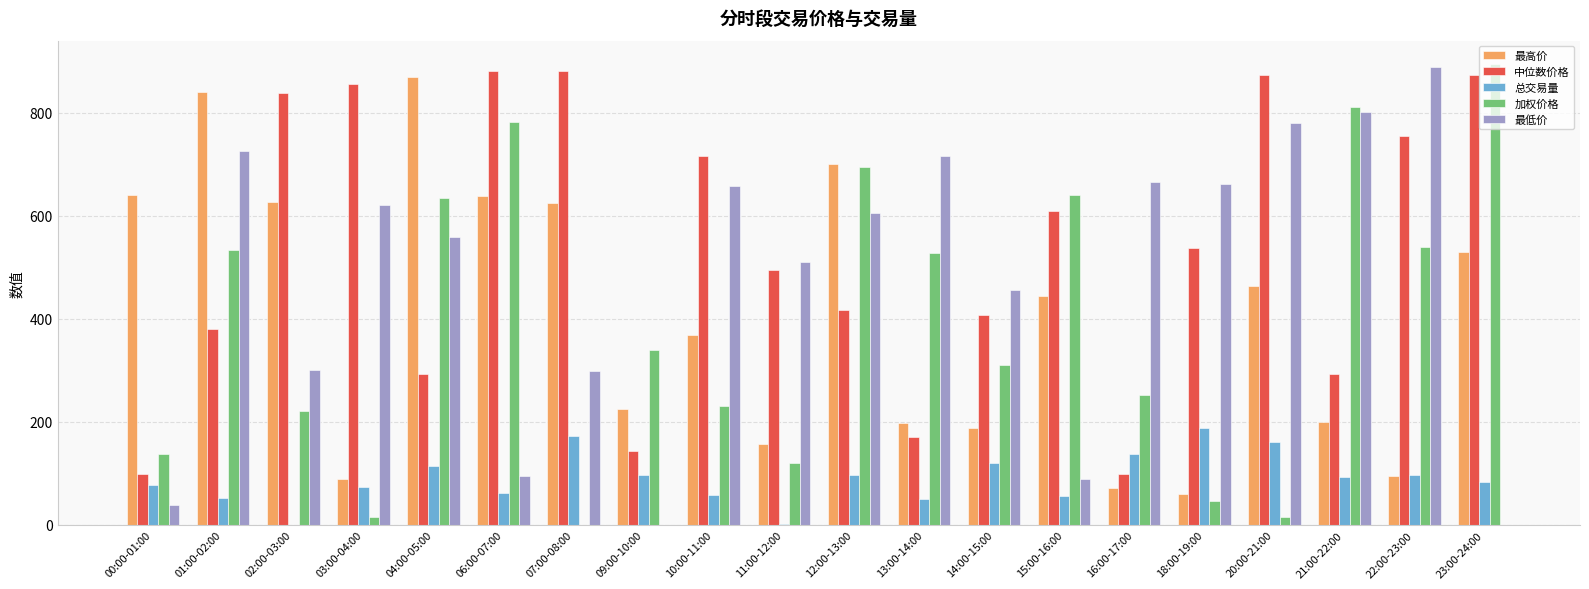

What is the total value across all series at 15:00-16:00?

1841.5